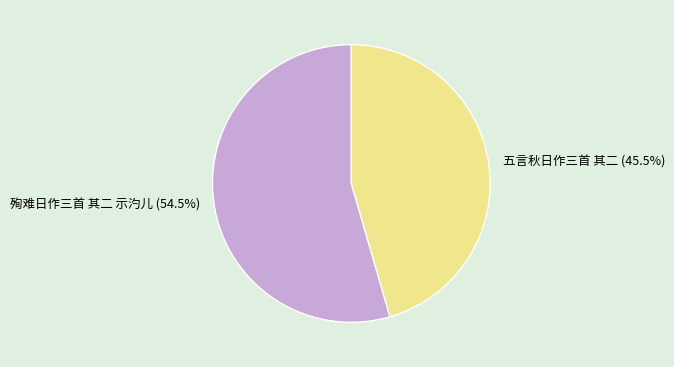

Is it true that 五言秋日作三首 其二 is 34% of the pie?

False